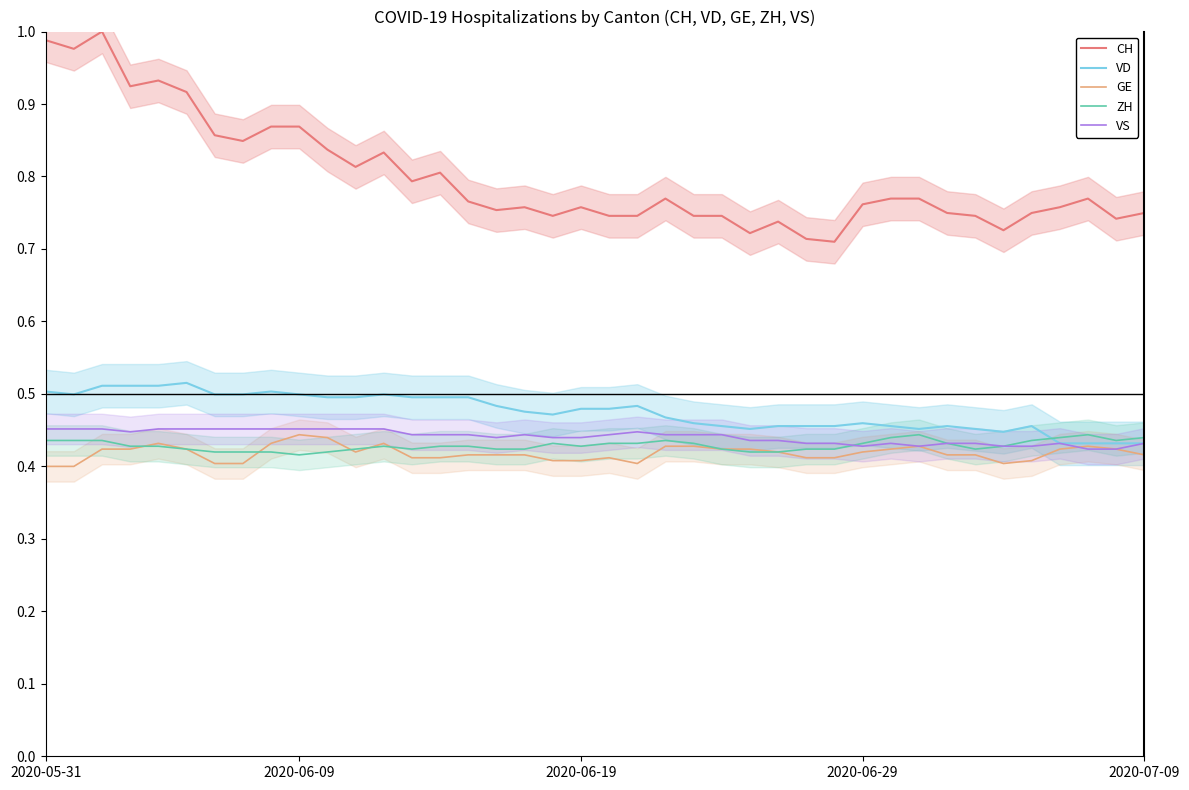

List the series in order of their peak value, lowest first.

GE, ZH, VS, VD, CH